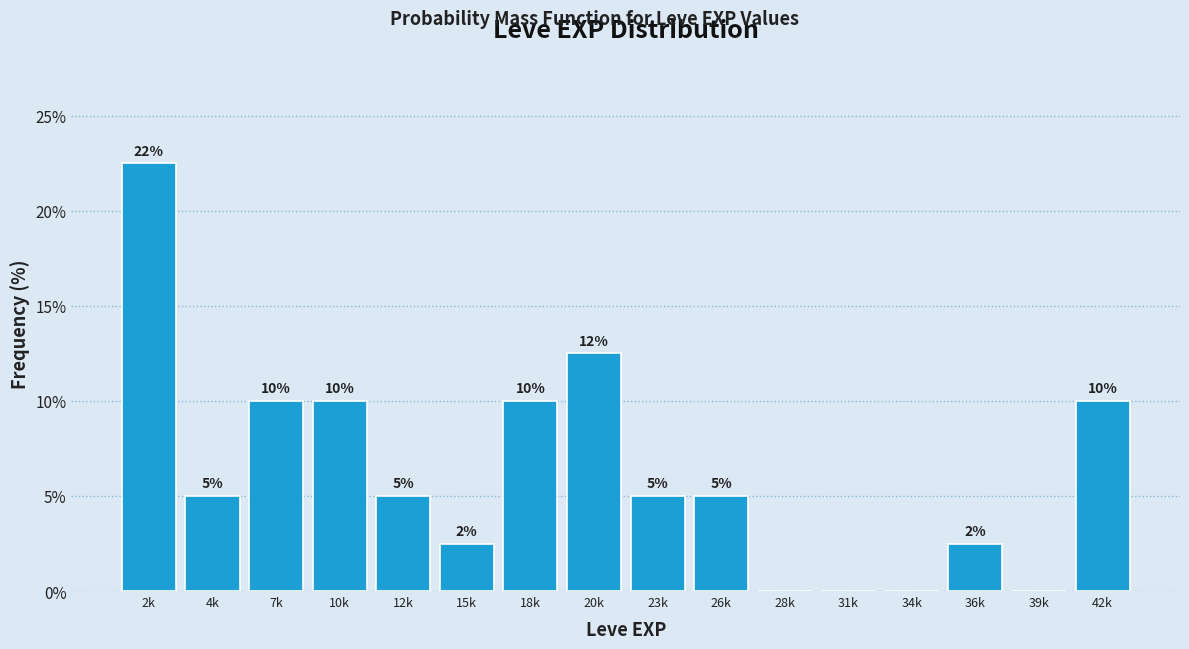

Between 36k and 10k, which is larger?

10k